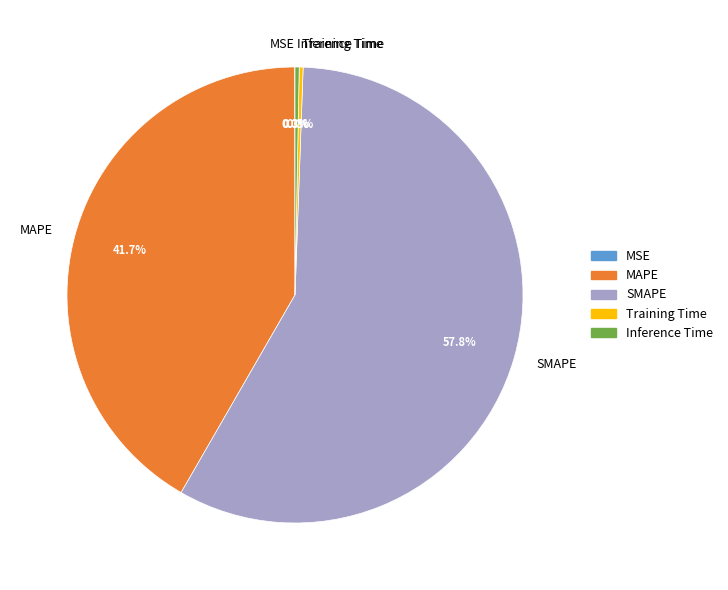

What portion of the pie excludes Inference Time?

99.7%